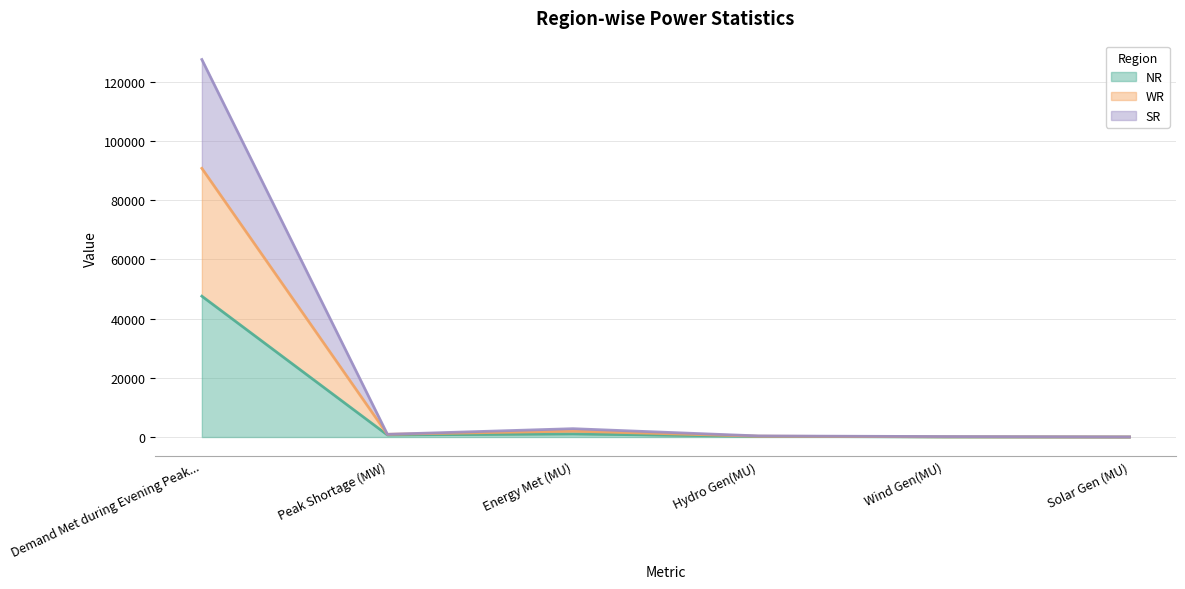

What is the greatest value displayed?

127509.0